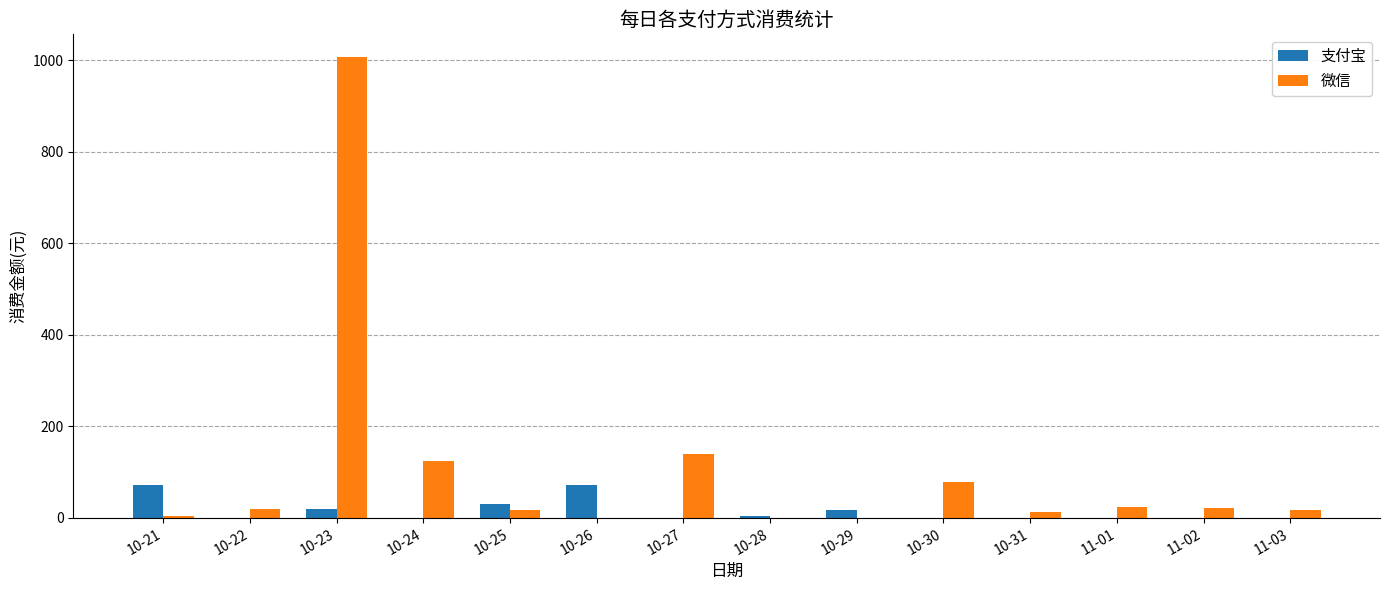

The 微信 series shows 3.0 at 10-21. True or false?

True